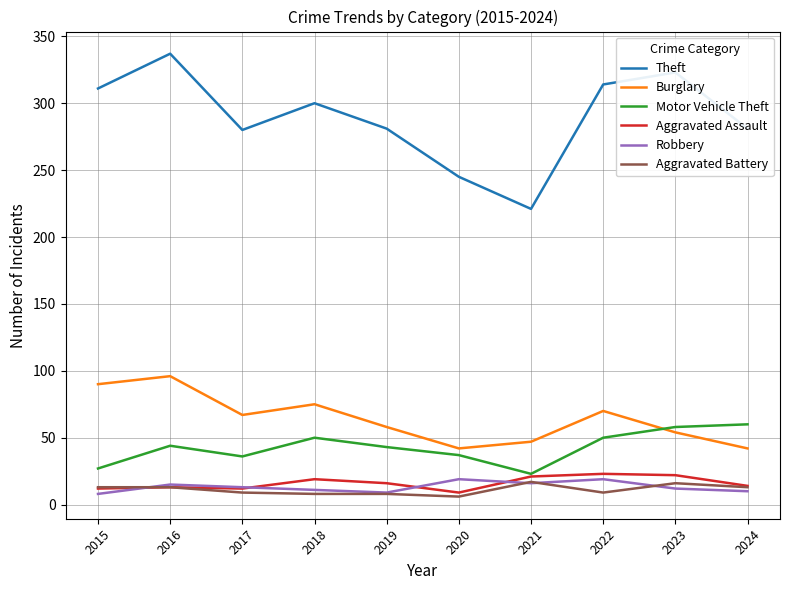

Is it true that Burglary equals 28 at 2018?

False